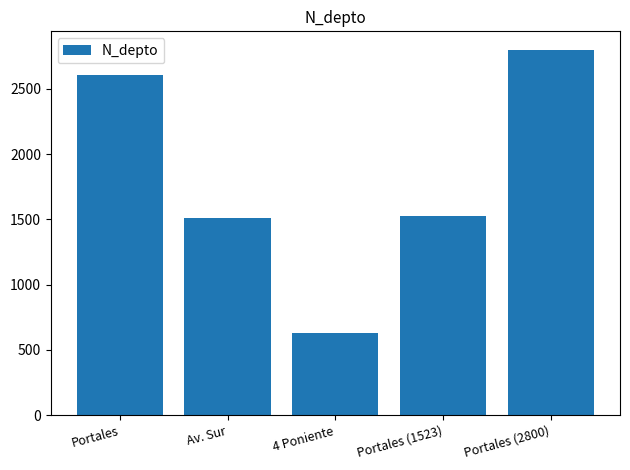

What is the change in value from 4 Poniente to Portales (2800)?

+2170